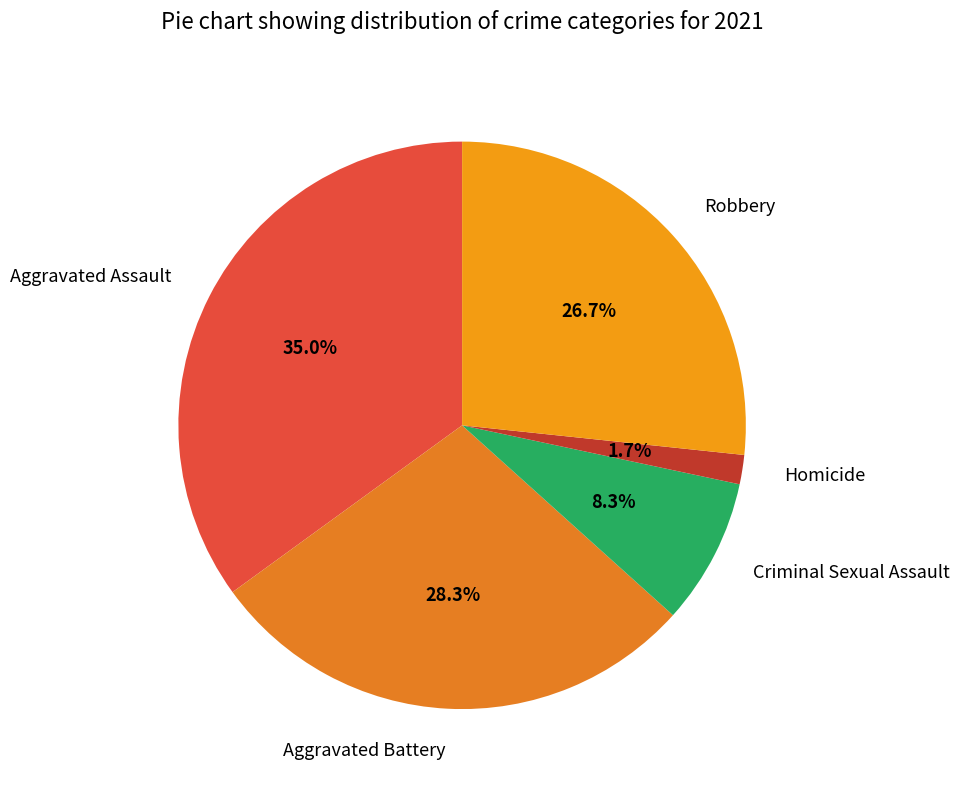

How much of the chart is everything except Criminal Sexual Assault?

91.7%